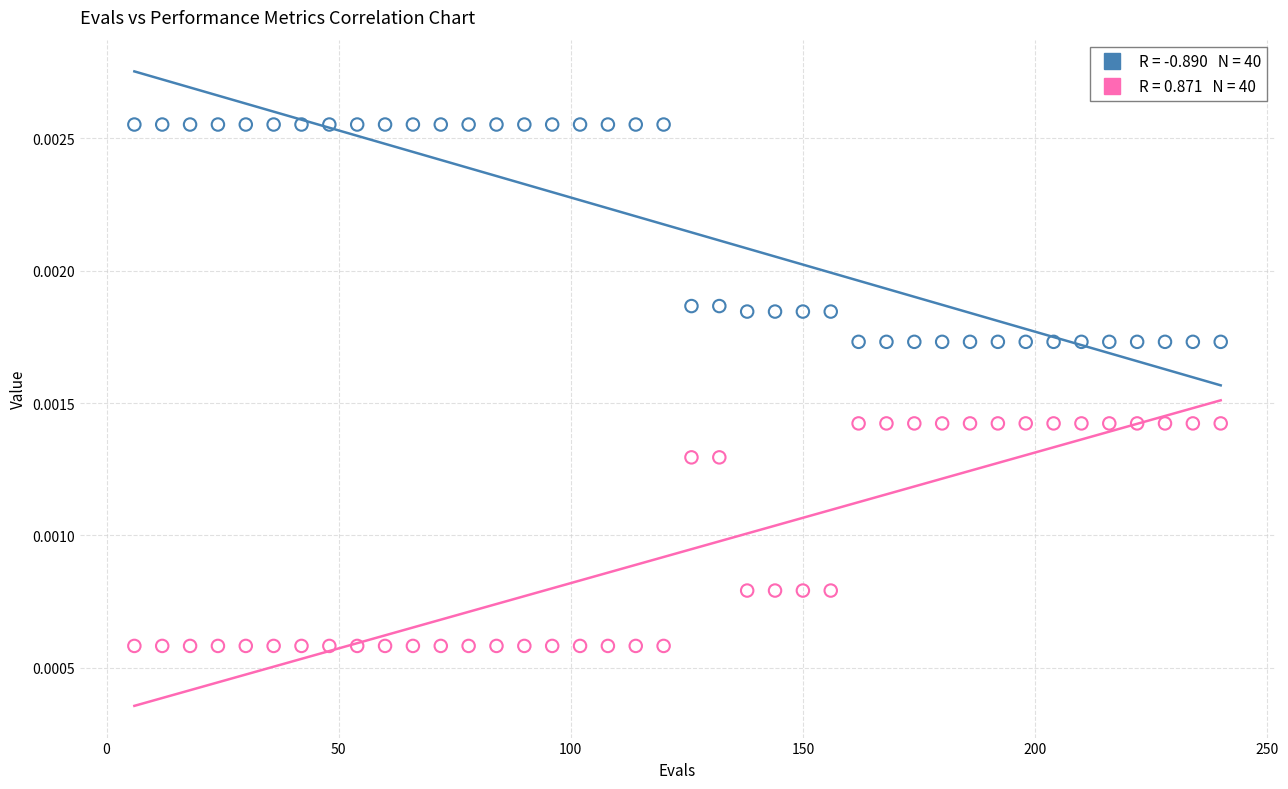

Across all data points, what is the range of X values (max minus min)?

234.0